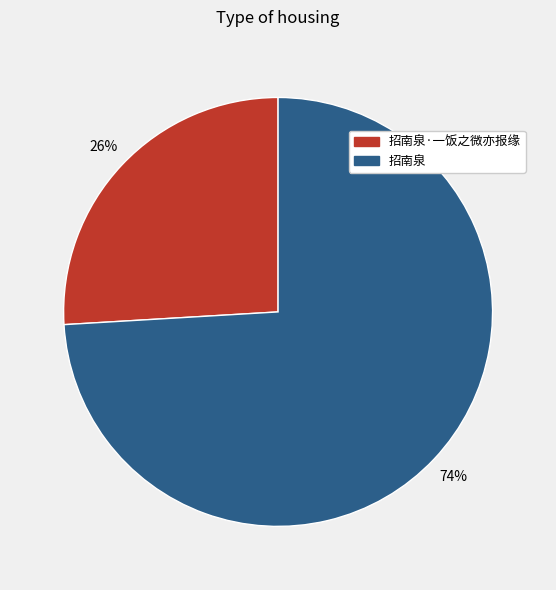

Is there a majority slice in this chart?

Yes